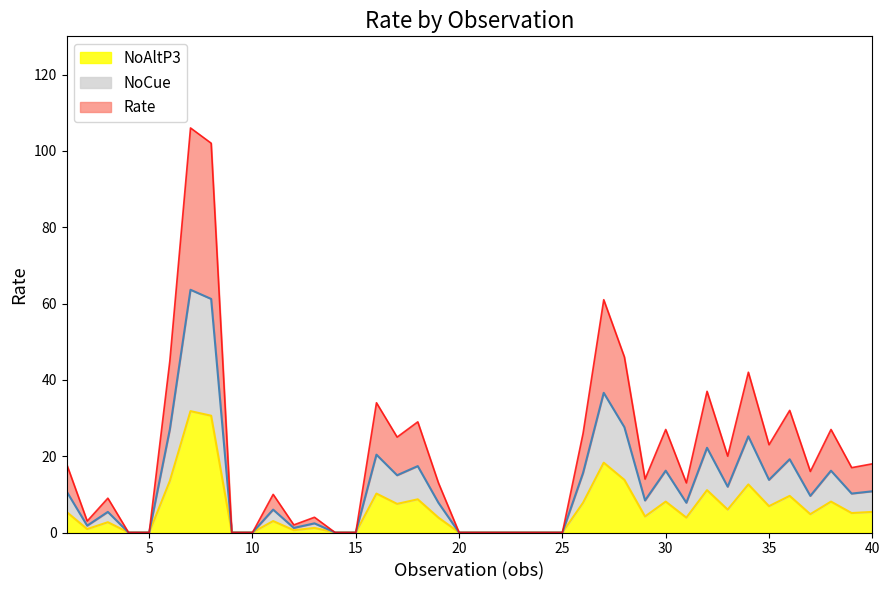

True or false: Rate_smooth and NoCue intersect in this chart.

False